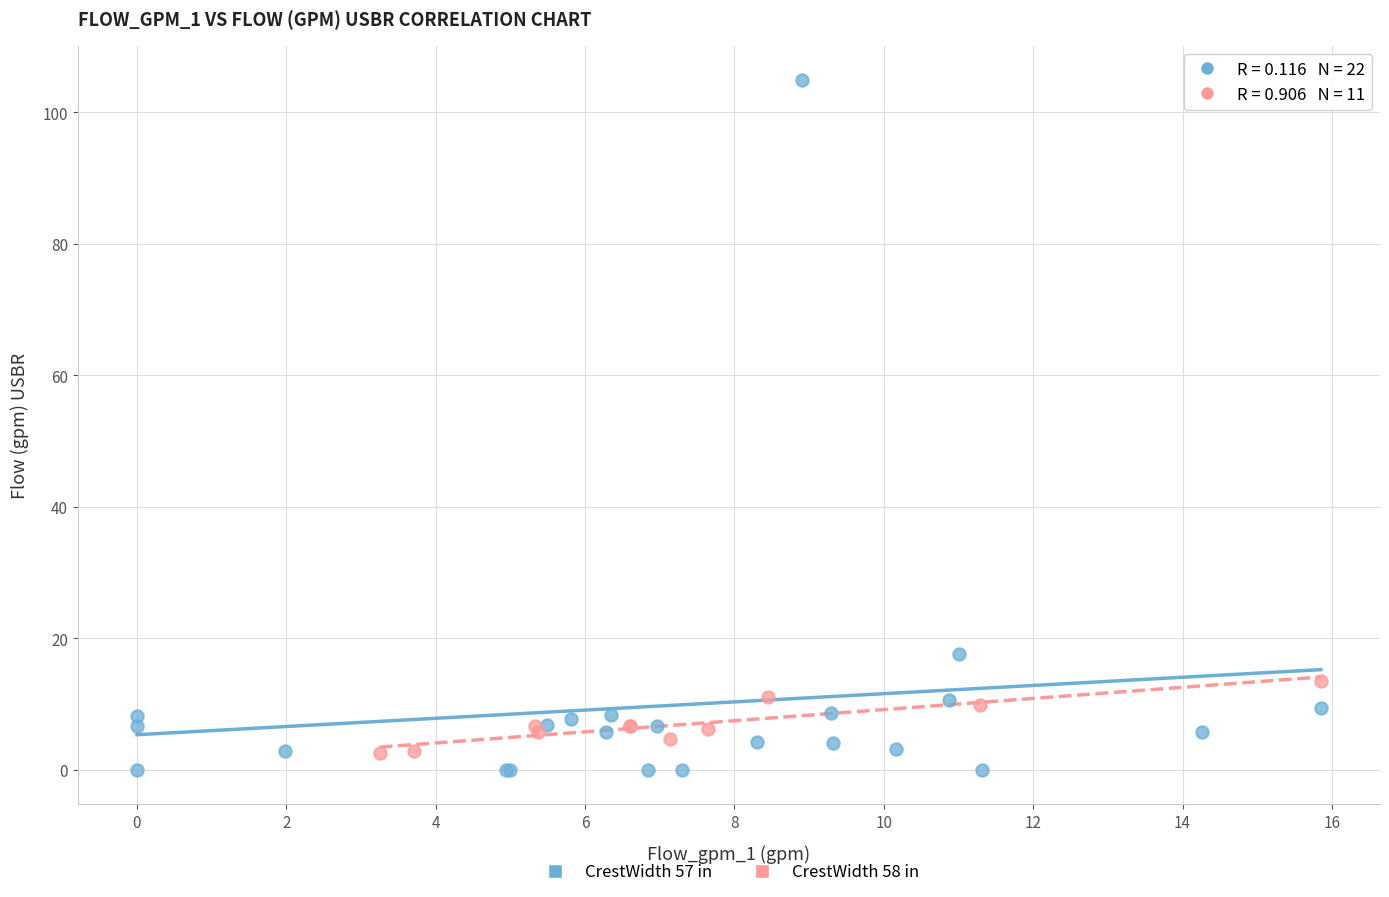

Which series reaches the minimum Y coordinate?

CrestWidth 57 in